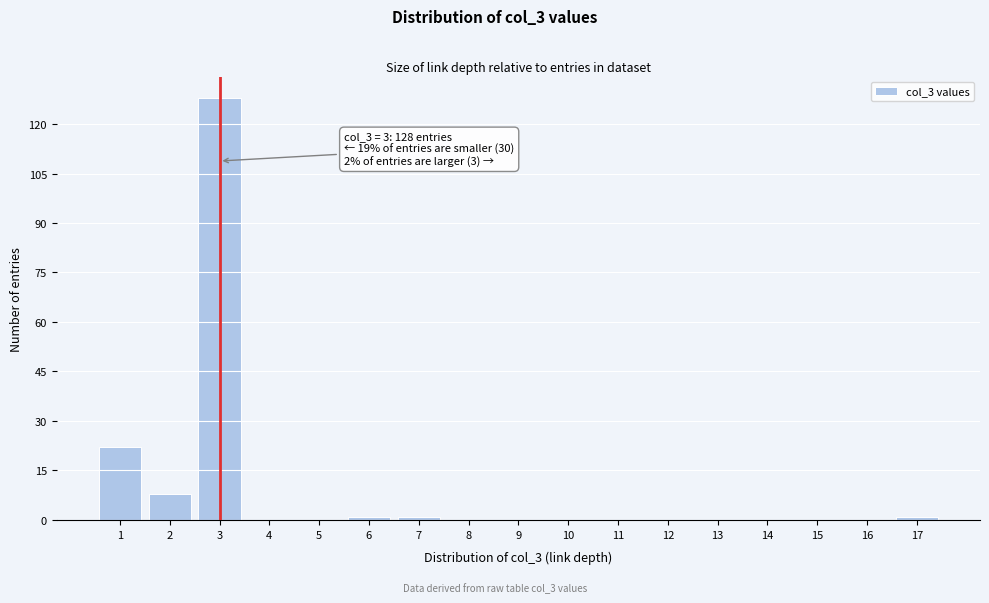

Over which range of the x-axis is the bar tallest?

2.5 to 3.5